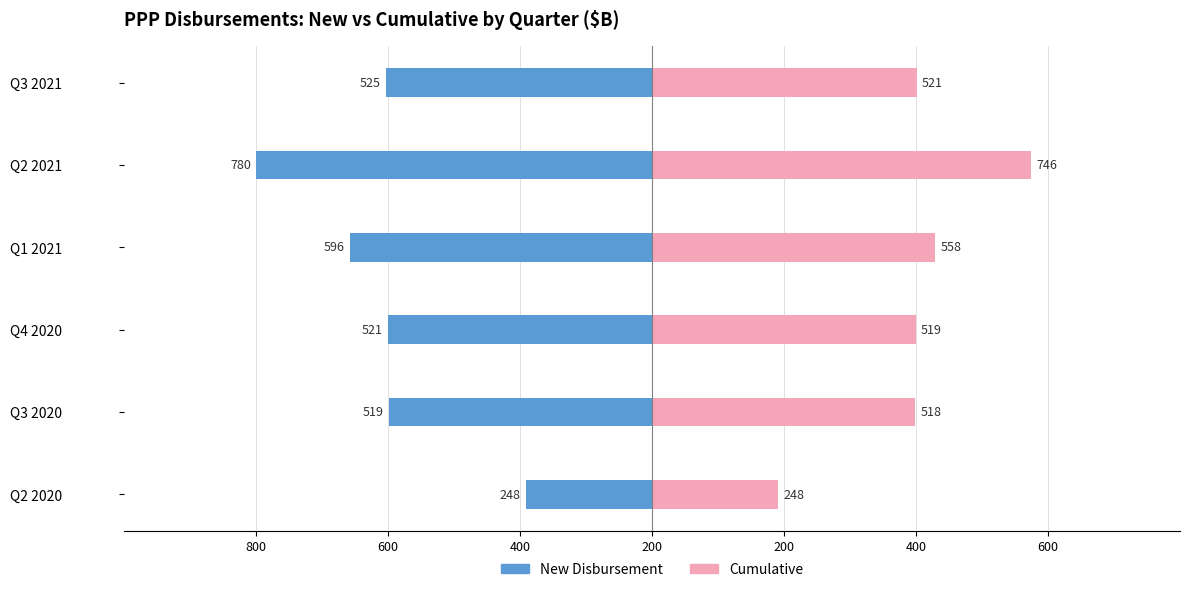

Which has a higher value, Q2 2020 or Q1 2021?

Q2 2020